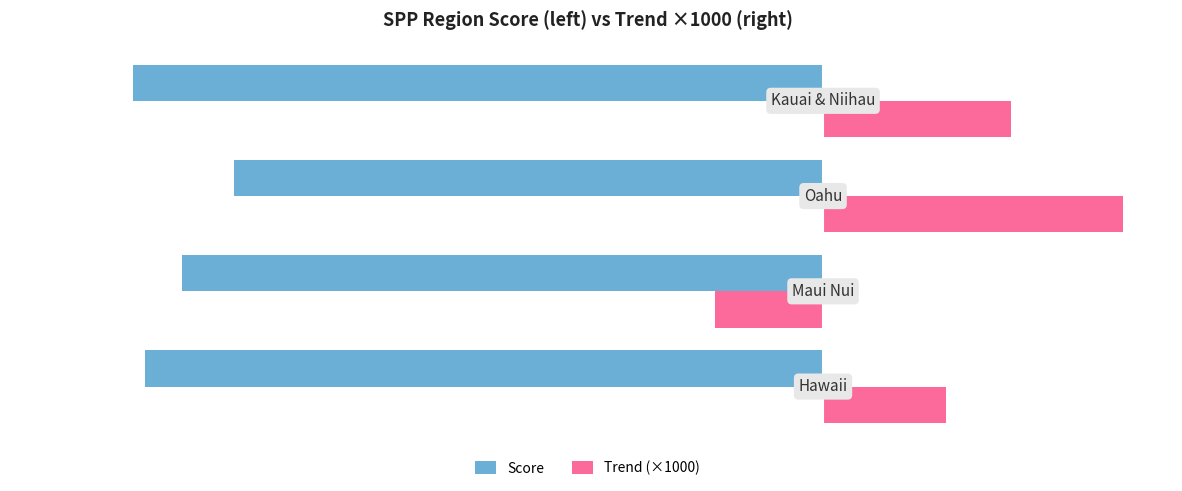

Reading left to right, extract all data points from this chart.

Score: -79.3	-74.9	-68.9	-80.6
Trend (×1000): 14.4	-12.6	35.0	22.0